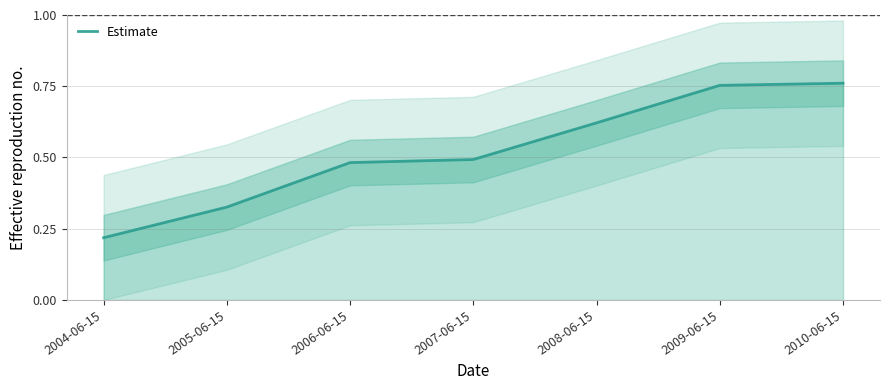

What is the difference between the maximum and second lowest values?

0.4